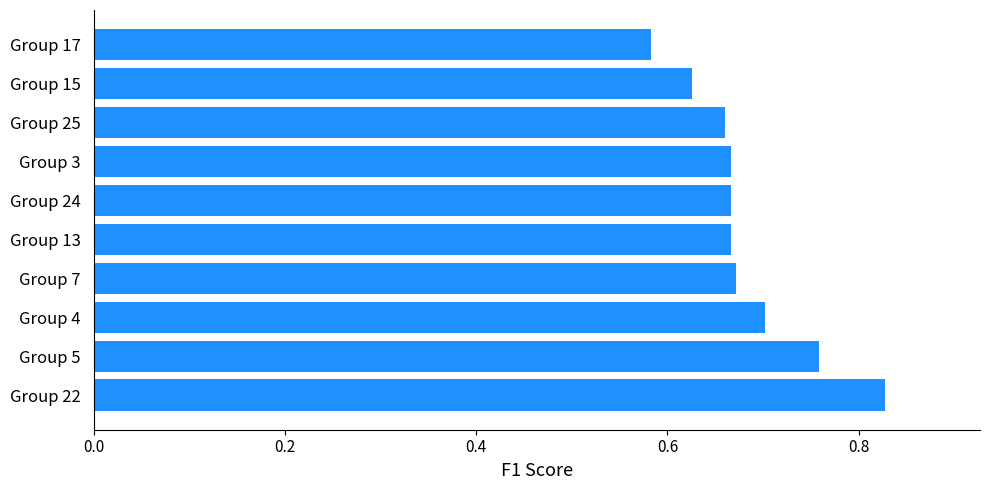

Between Group 13 and Group 15, which is larger?

Group 13